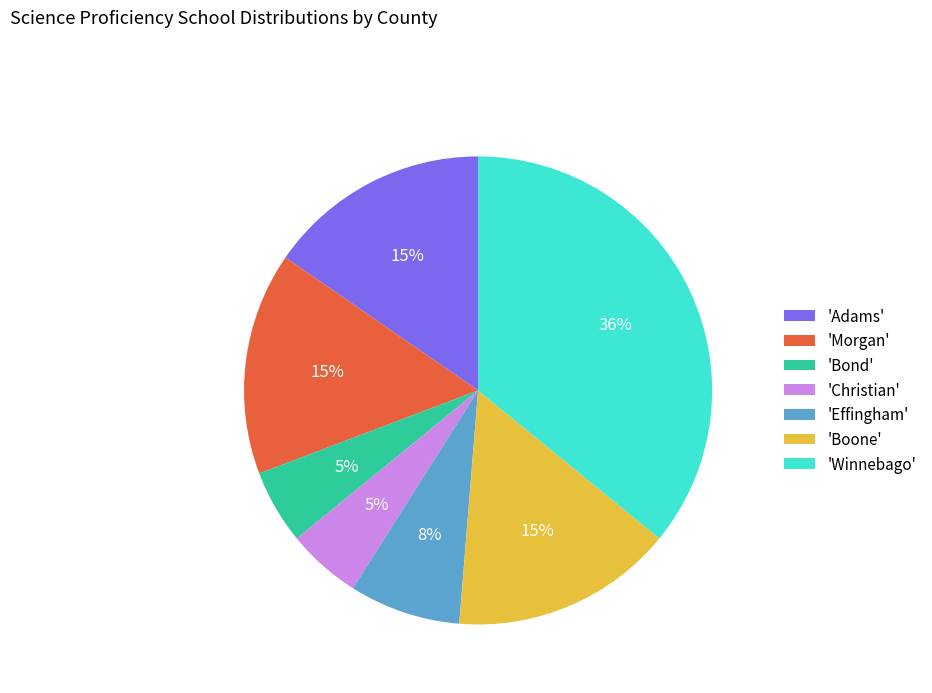

Is there a majority slice in this chart?

No